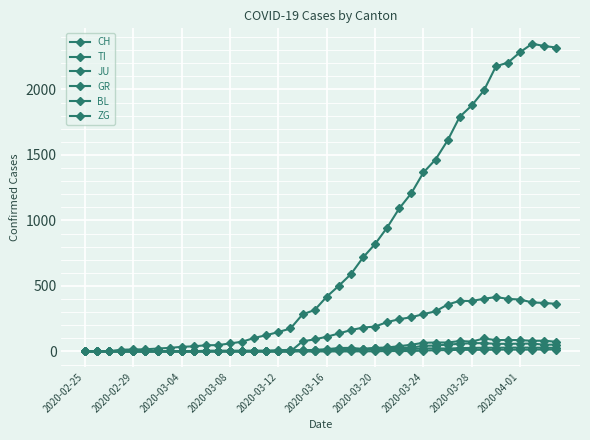

Does the chart have visible grid lines?

Yes